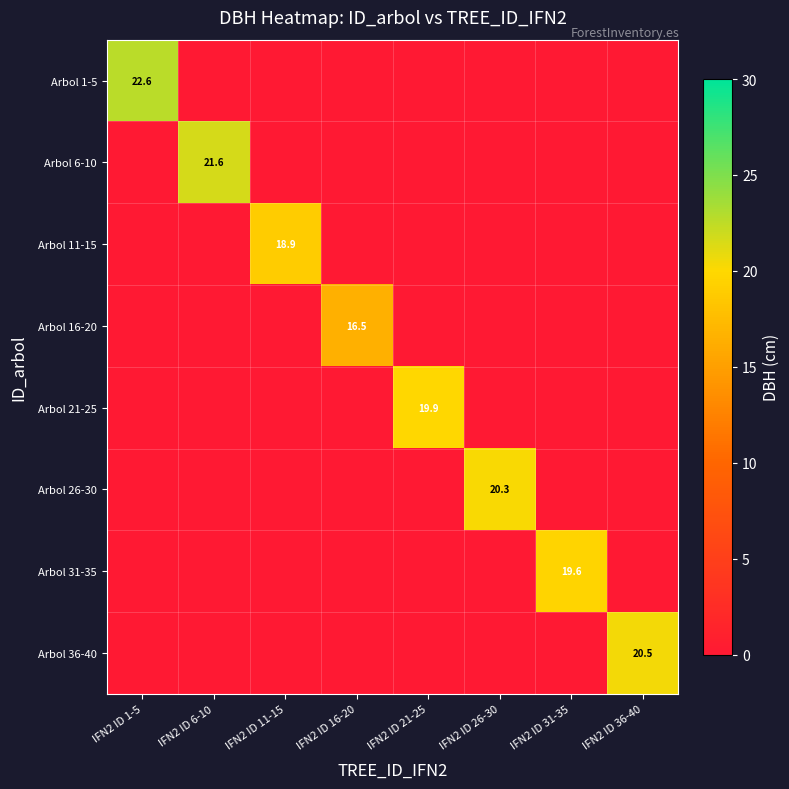

Between IFN2 ID 26-30 and IFN2 ID 31-35, which series saw the biggest shift?

Arbol 26-30